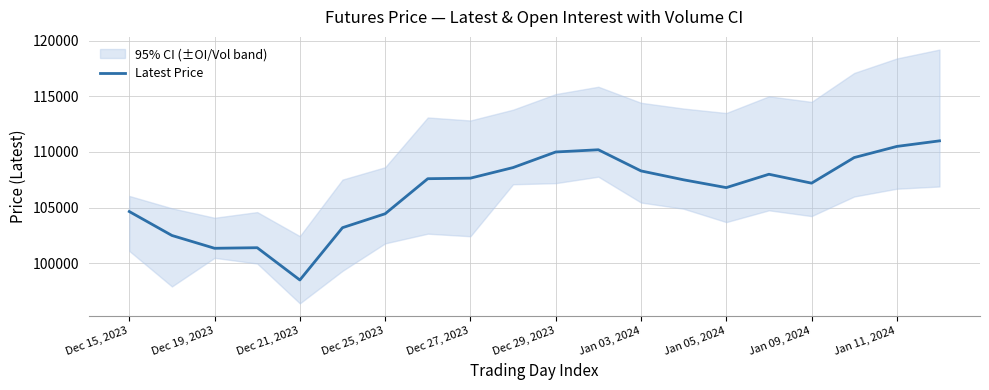

Is it true that Latest Price equals 108300 at Jan 03, 2024?

True